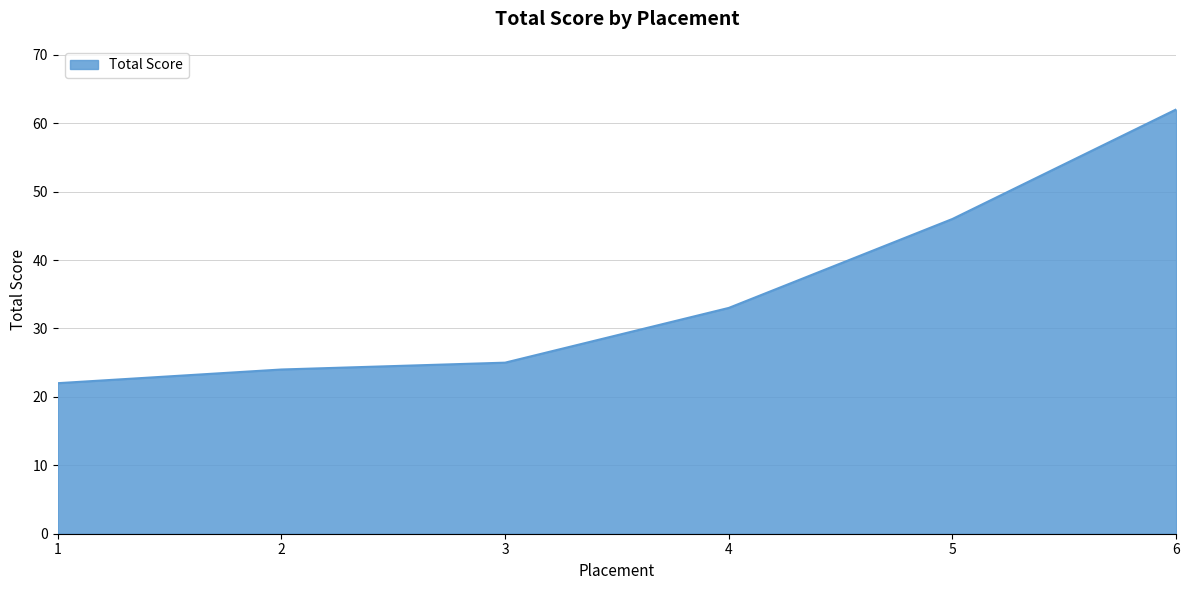

List the labels in order of value, smallest first.

1, 2, 3, 4, 5, 6